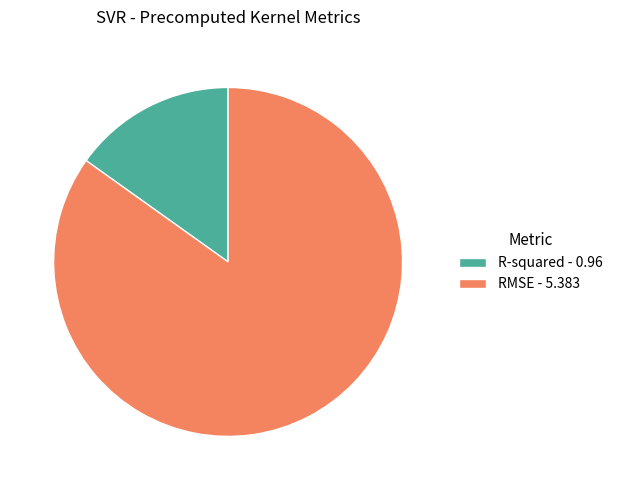

Which category has the smallest portion of the pie?

R-squared